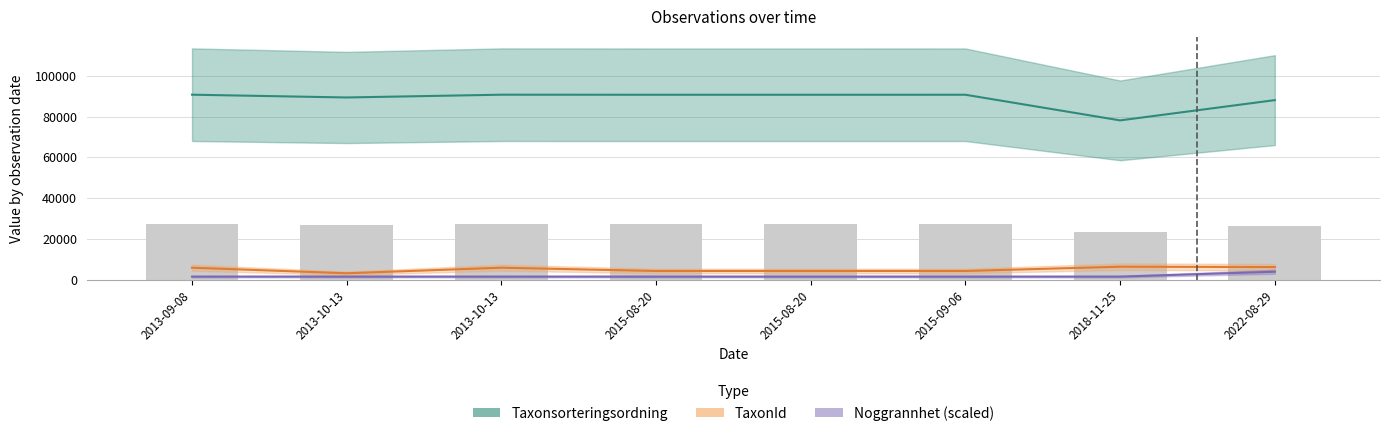

What is the difference between the maximum and second lowest values in the TaxonId series?

2092